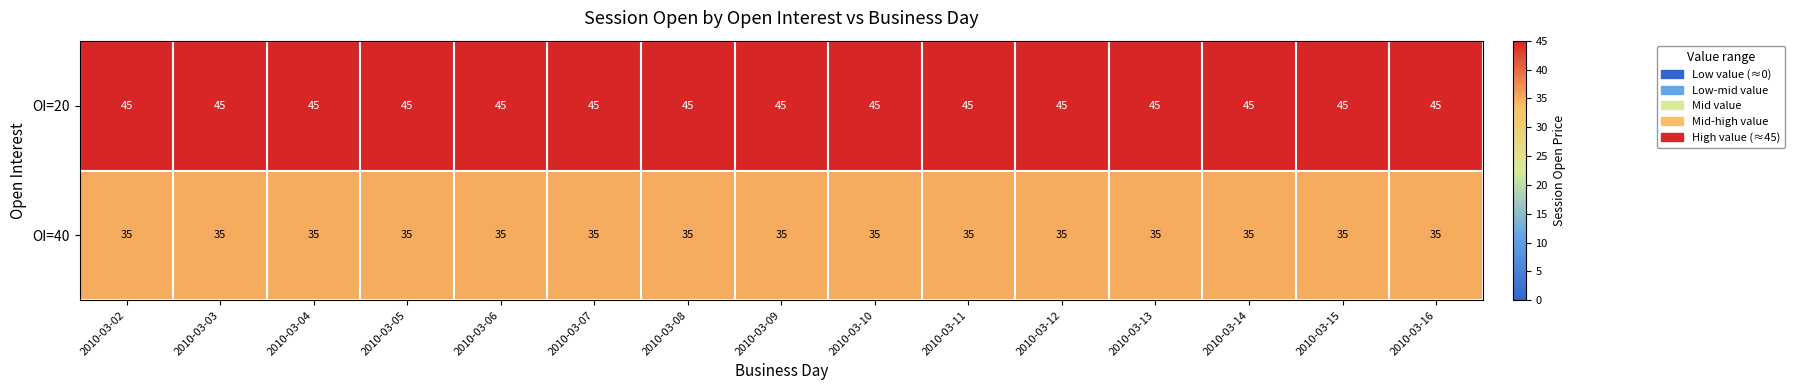

The OI=20 series shows 28 at 2010-03-06. True or false?

False